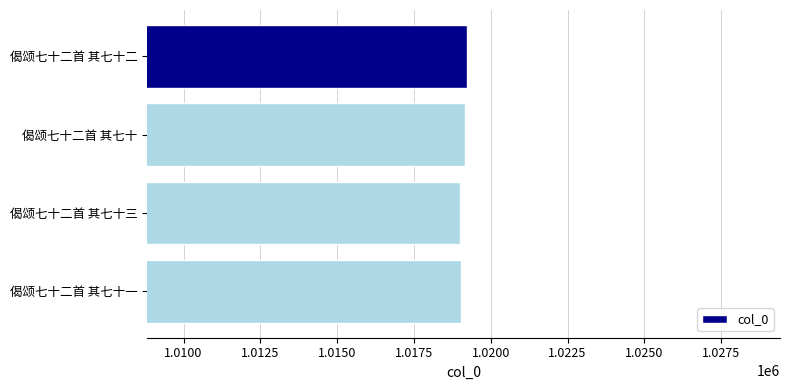

What is the approximate value at 偈颂七十二首 其七十二?

1019225